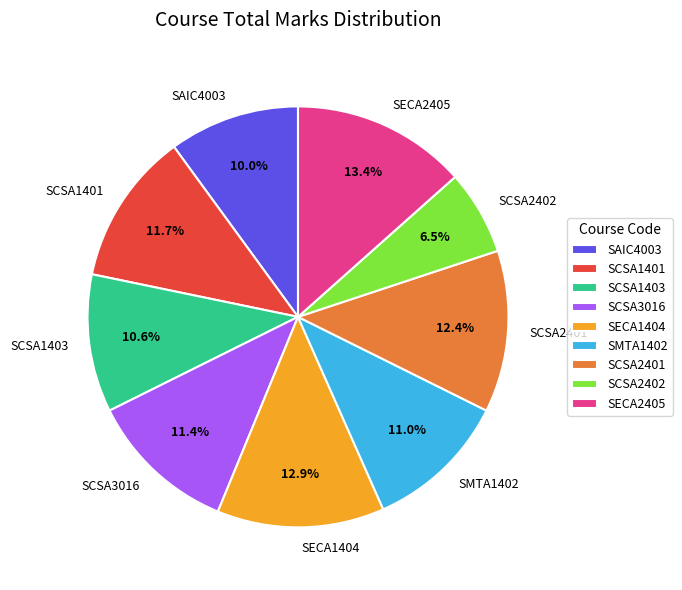

What percentage is the SCSA3016 slice, to the nearest percent?

11%